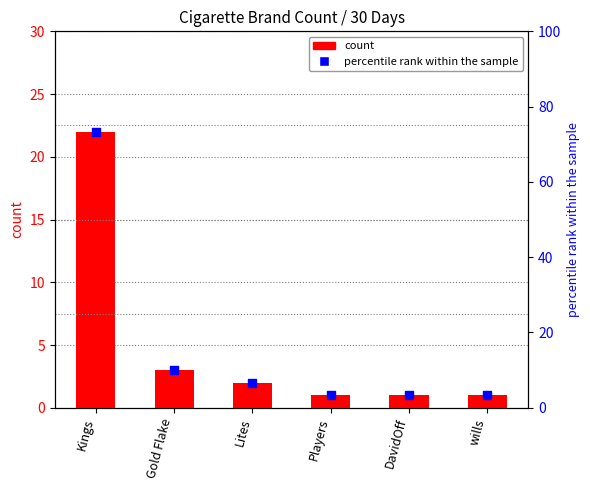

Which series reaches the minimum Y coordinate?

count